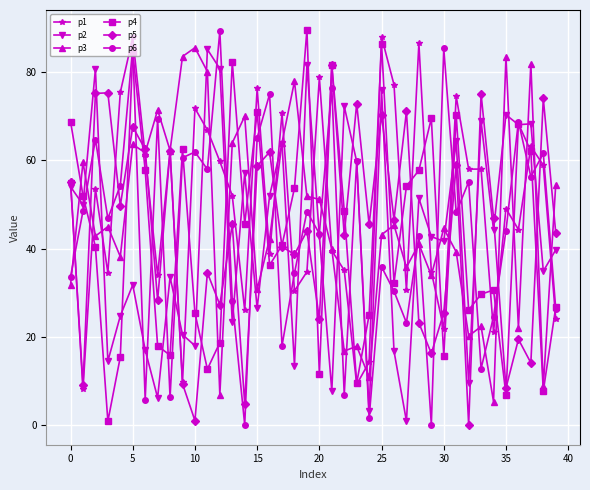

What is the value of the p1 point at the 39th from the left?

58.9